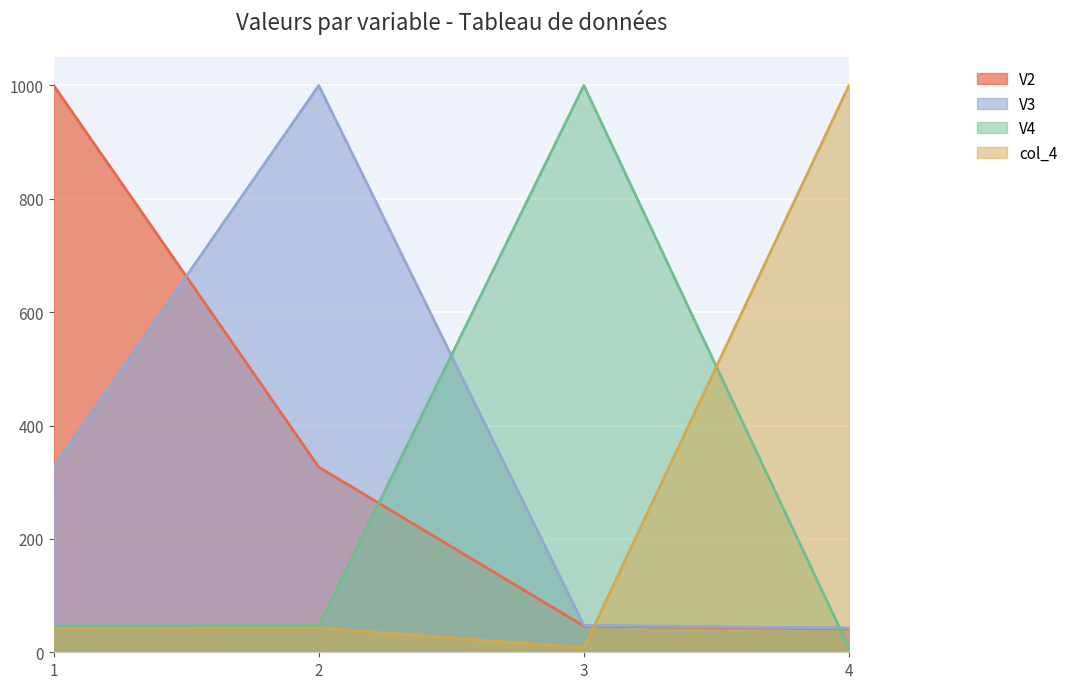

Reading left to right, extract all data points from this chart.

V2: 1000.0	326.5	46.2	41.6
V3: 326.5	1000.0	47.4	42.9
V4: 46.2	47.4	1000.0	7.9
col_4: 41.6	42.9	7.9	1000.0